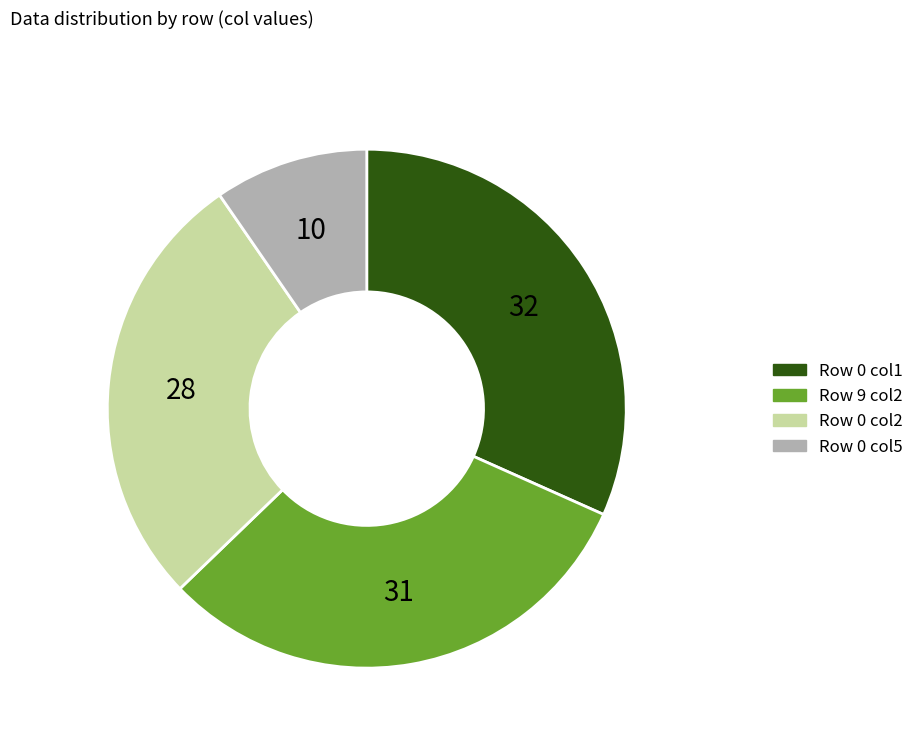

Does any single category account for the majority?

No